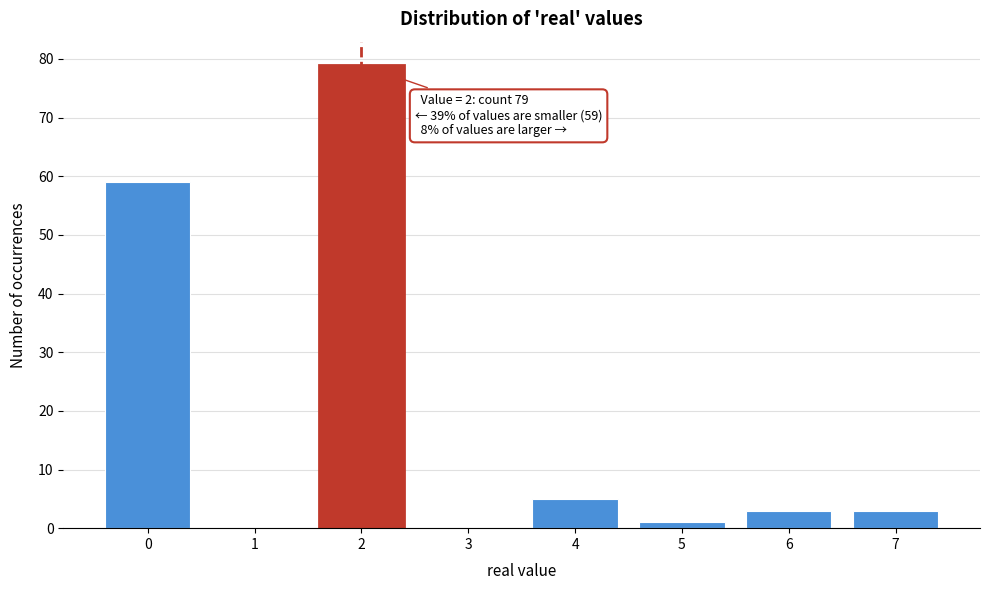

Which range on the x-axis has the tallest bar?

1.5 to 2.5